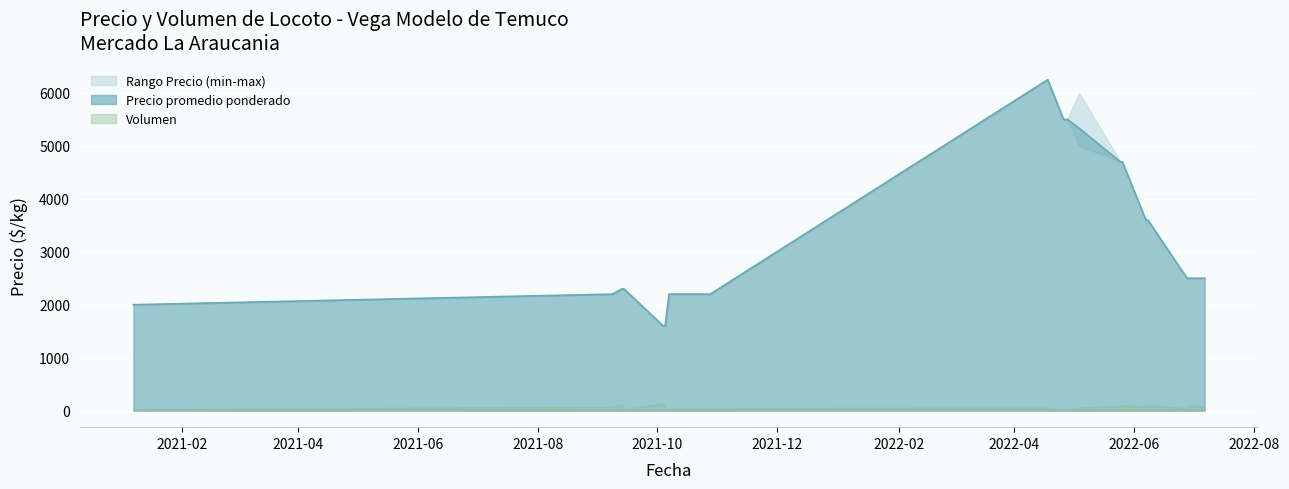

How many interior local peaks does the Precio promedio ponderado series have?

1